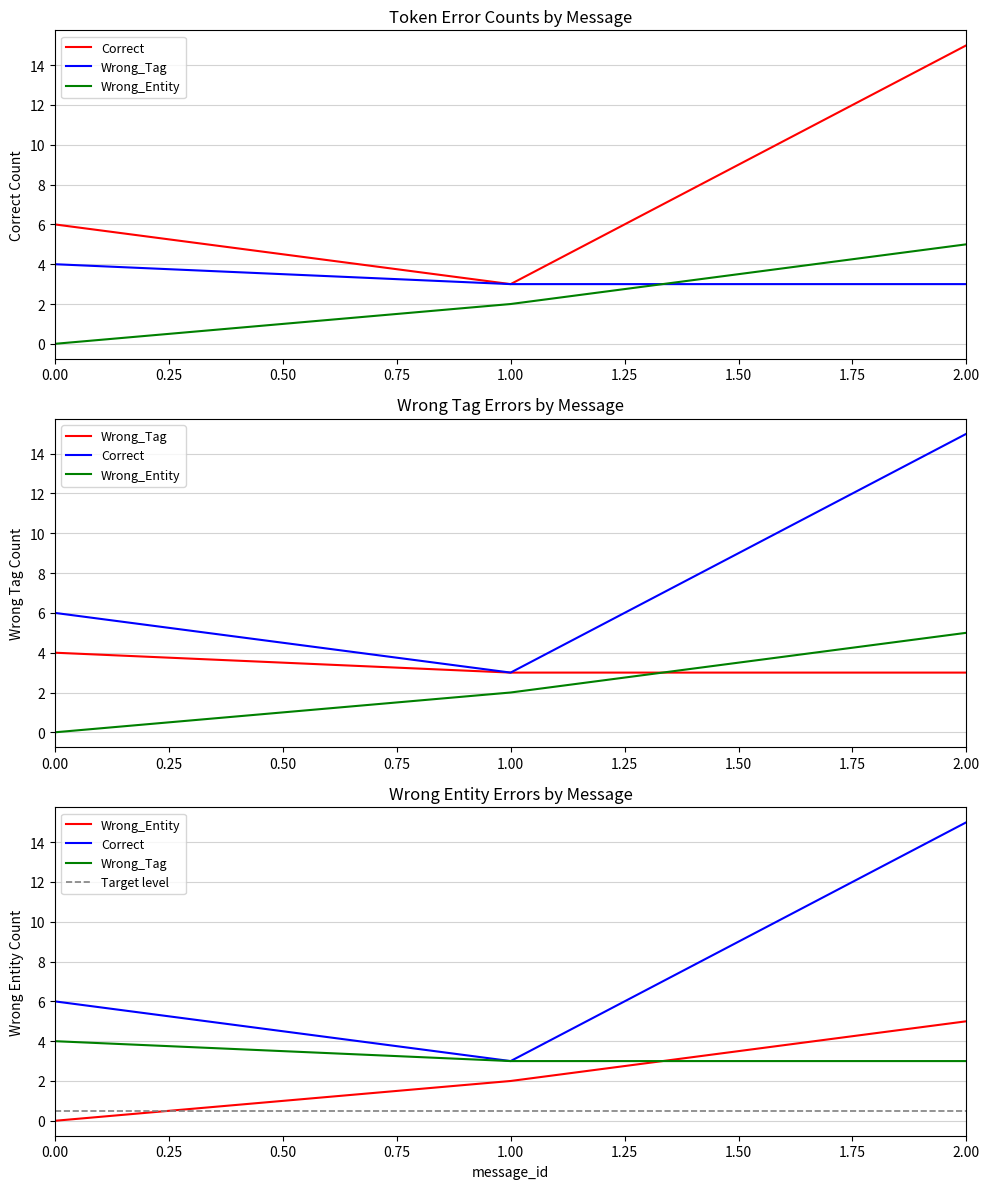

Which series has the largest total across all categories?

Correct